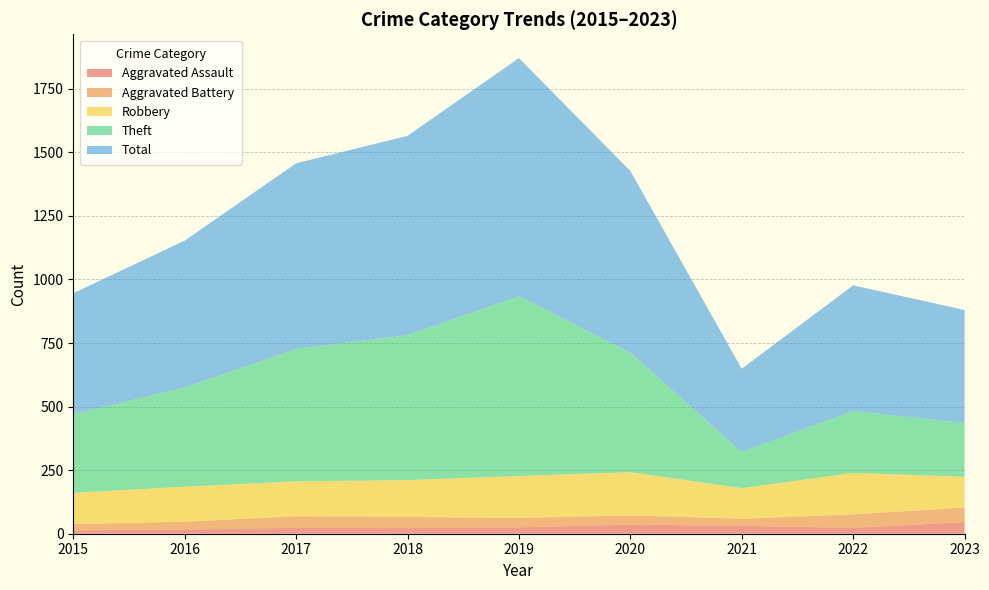

Reading left to right, transcribe all the data shown in this chart.

Aggravated Assault: 13	17	23	22	25	36	31	23	46
Aggravated Battery: 25	30	46	44	37	36	28	53	57
Robbery: 123	138	137	145	165	170	120	163	121
Theft: 309	390	521	570	707	470	142	244	211
Total: 476	578	730	784	937	715	328	494	445